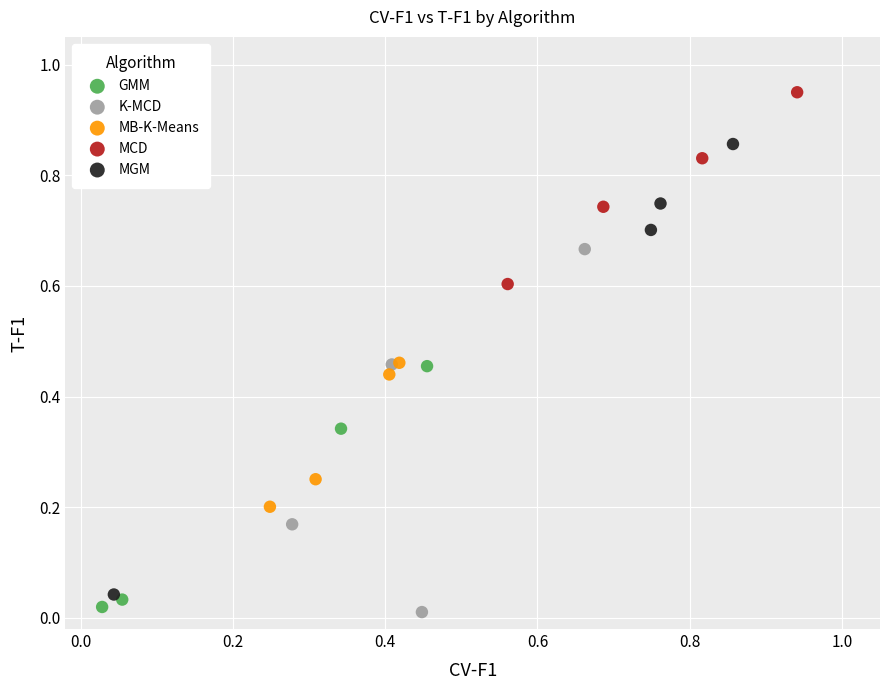

Which series reaches the maximum Y coordinate?

MCD